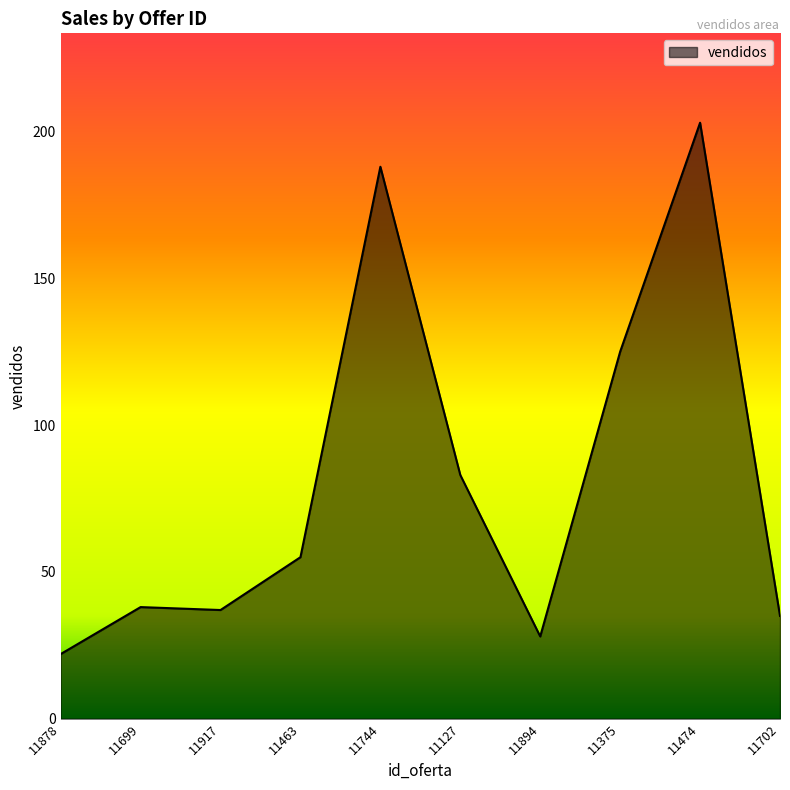

What position from the right is 11463?

7